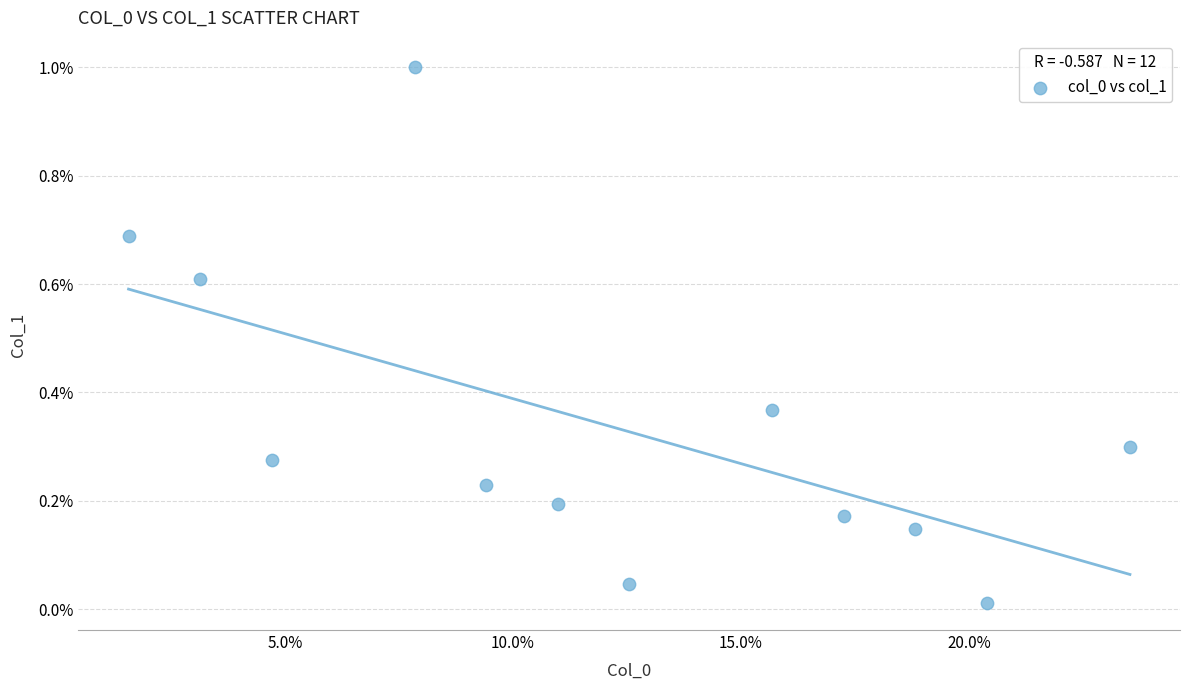

What is the range of X values (max minus min)?

22.0